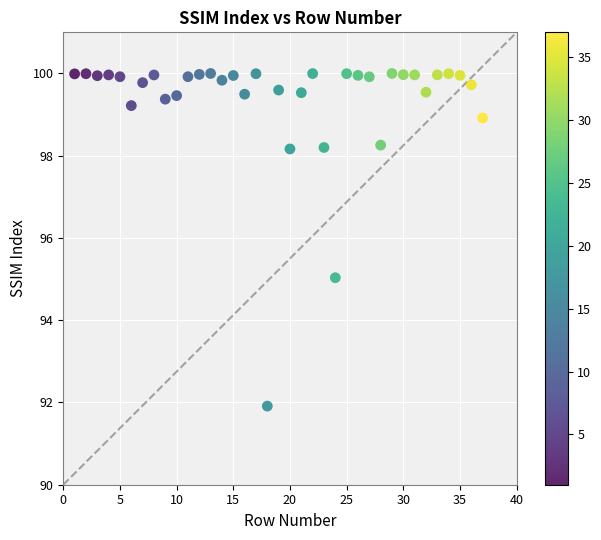

What is the range of X values (max minus min)?

36.0